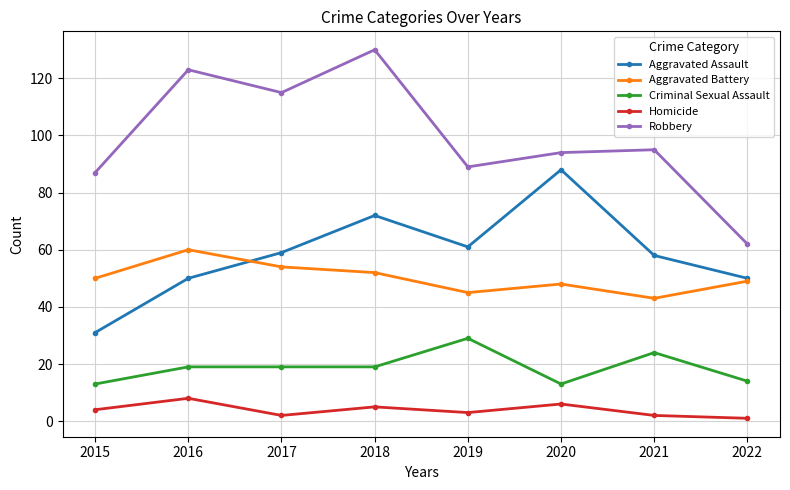

What is the difference between the second highest and second lowest values in the Aggravated Assault series?

22